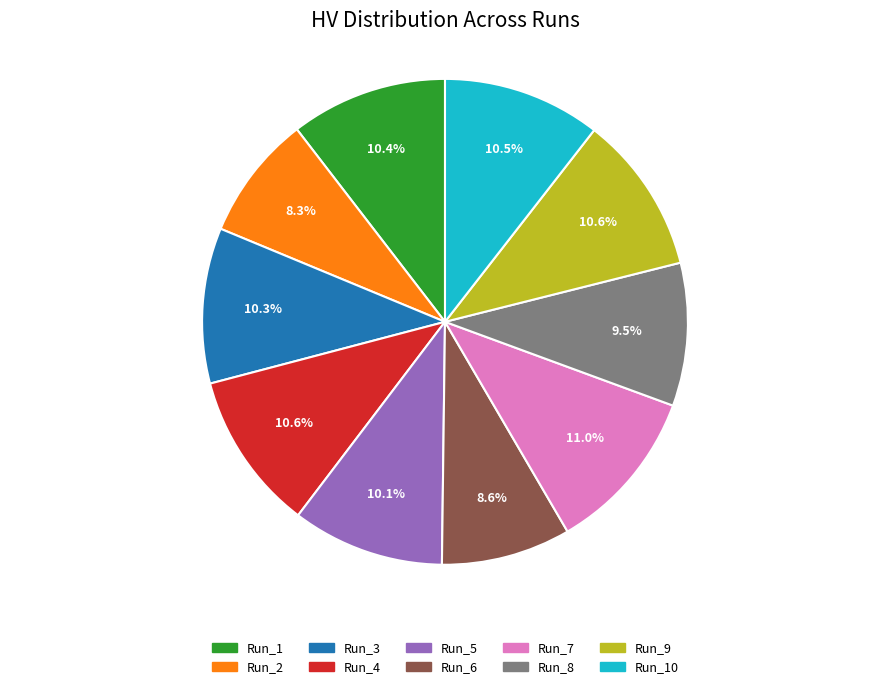

Is there any slice that represents more than half of the pie?

No